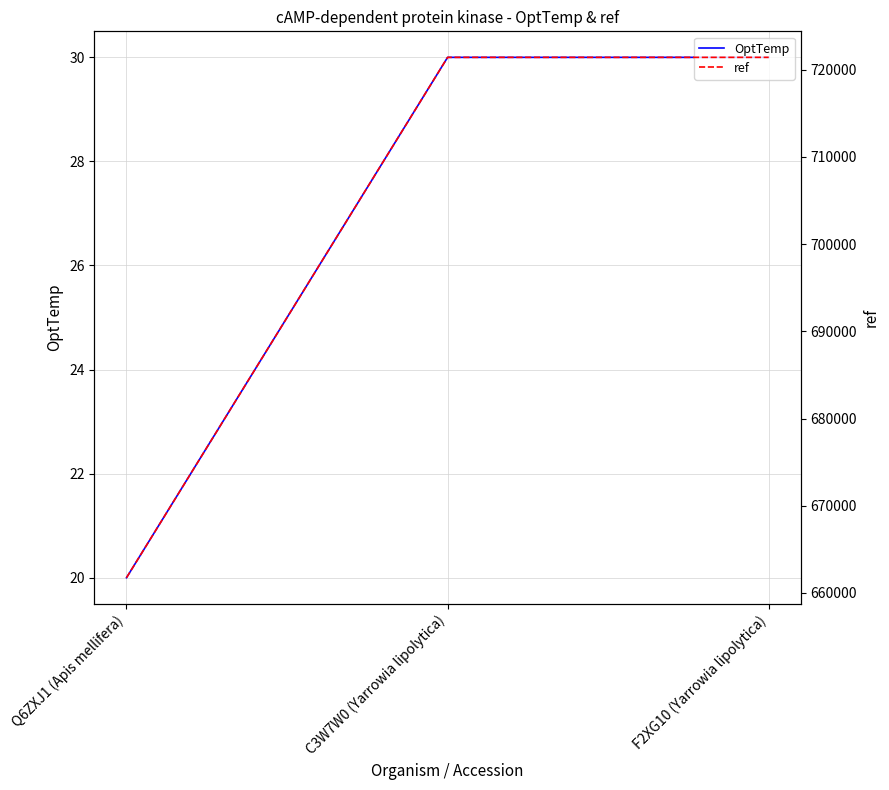

How many lines are shown in the chart?

2